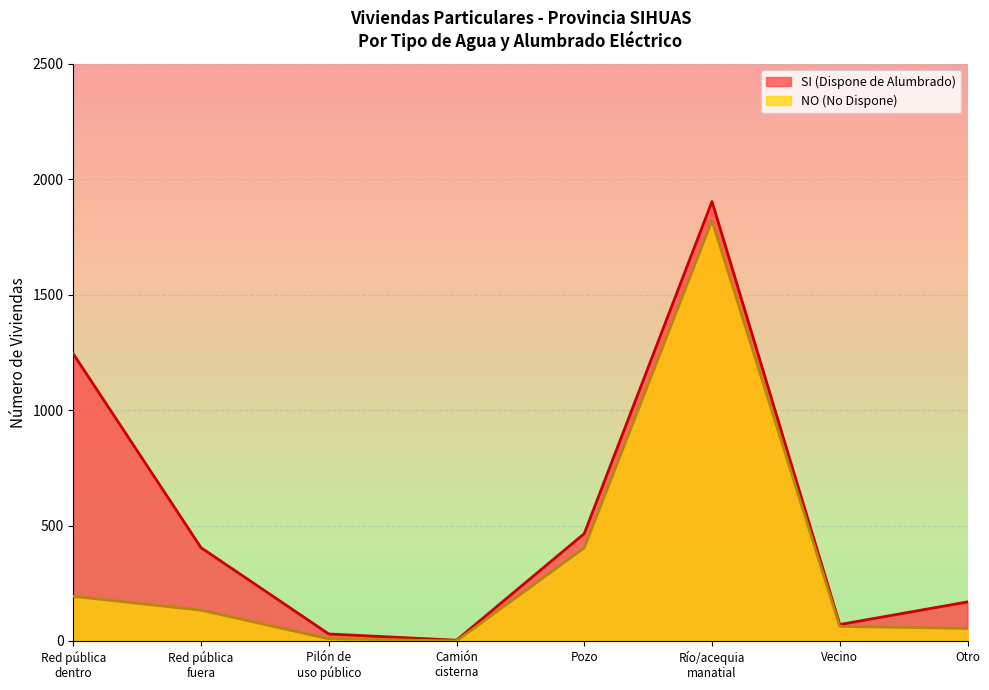

In SI (Dispone de Alumbrado), how many points are higher than both neighbors (excluding endpoints)?

1